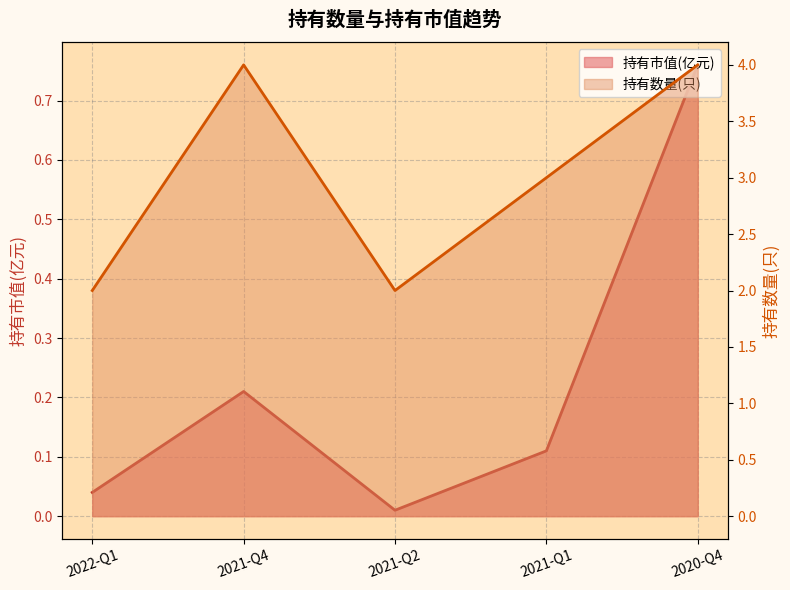

Which category has the lowest value in the 持有数量(只) series?

2022-Q1